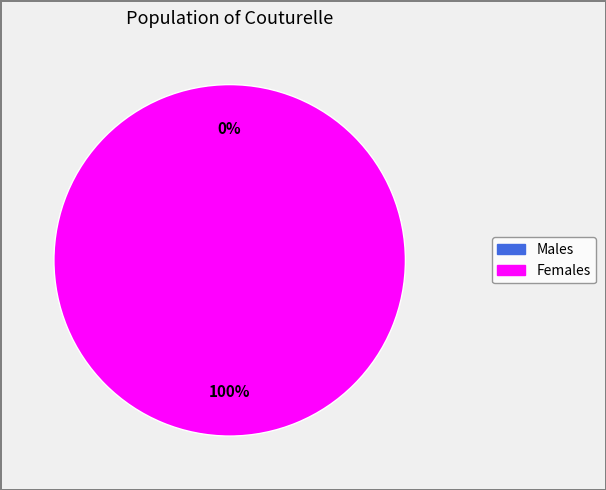

True or false: 1543957662 accounts for 0% of the total.

True